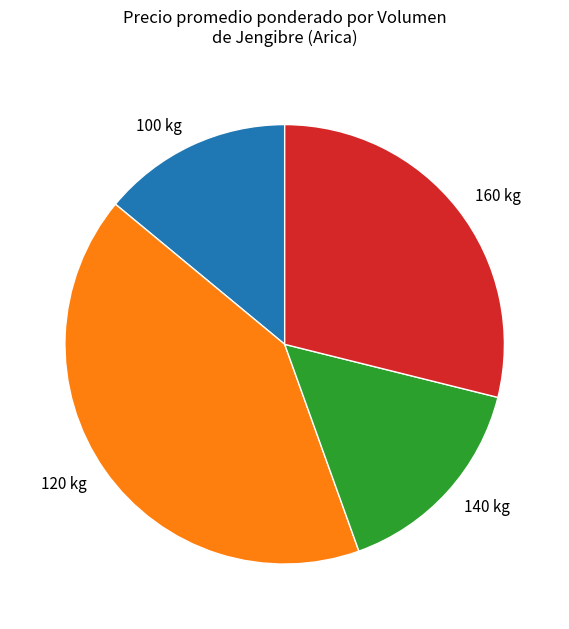

Approximately how many times larger is the value at 140 kg compared to 120 kg?

0.4